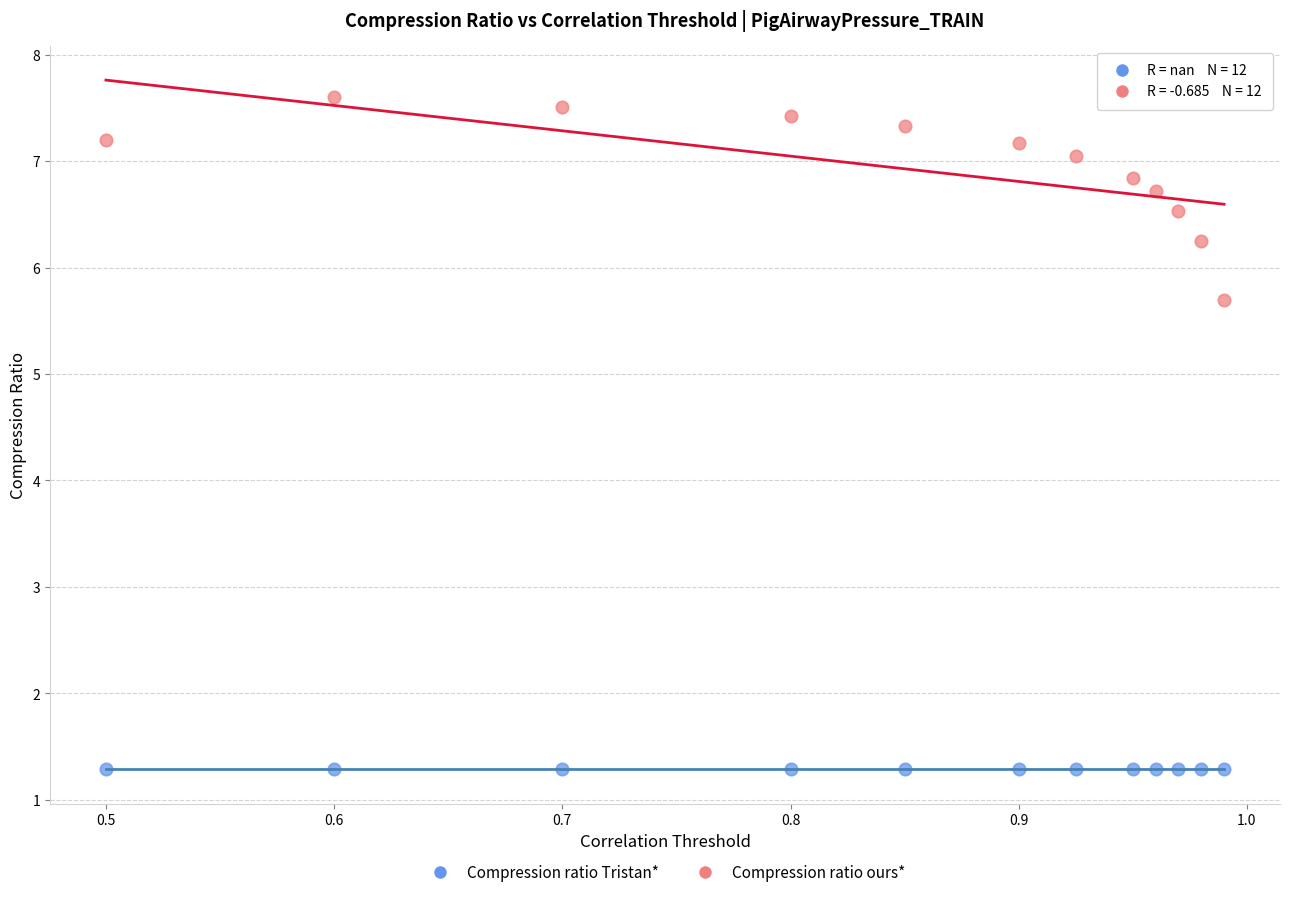

Which series contains the lowest Y value?

Compression ratio Tristan*